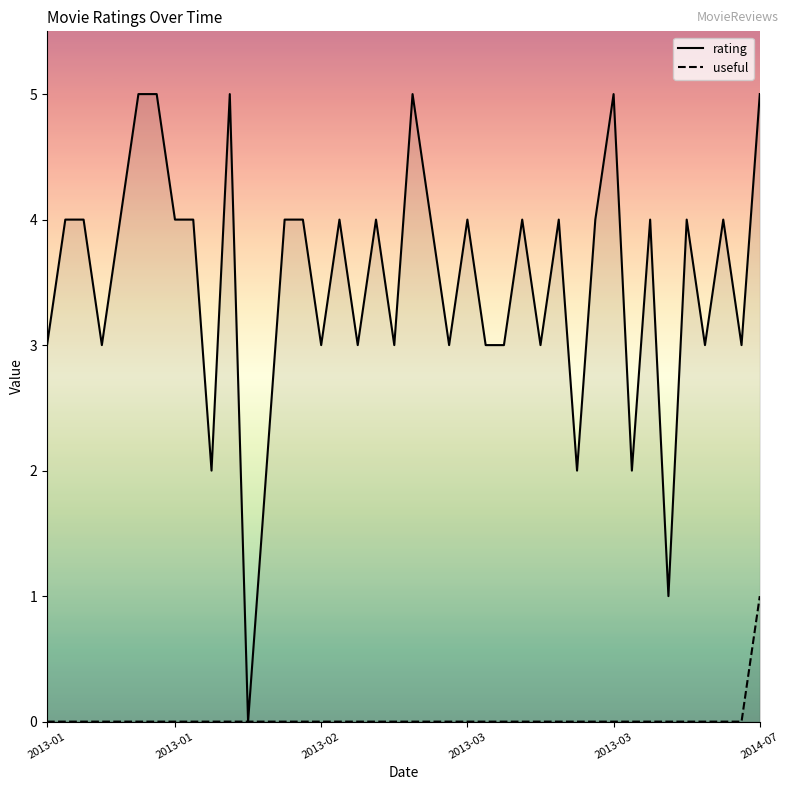

True or false: rating has a value of 5 at 17.

False